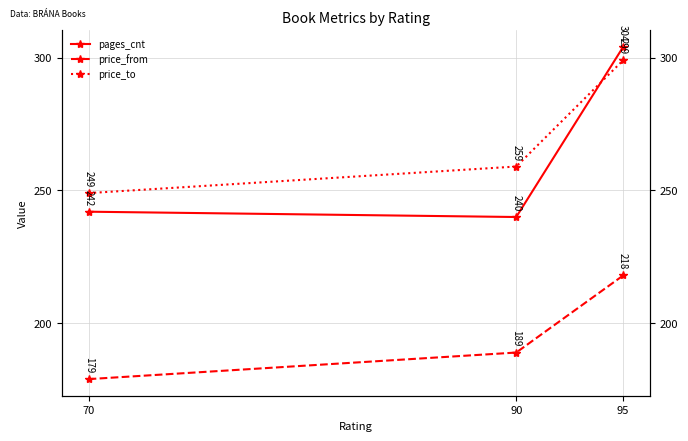

Which series has the largest total across all categories?

price_to